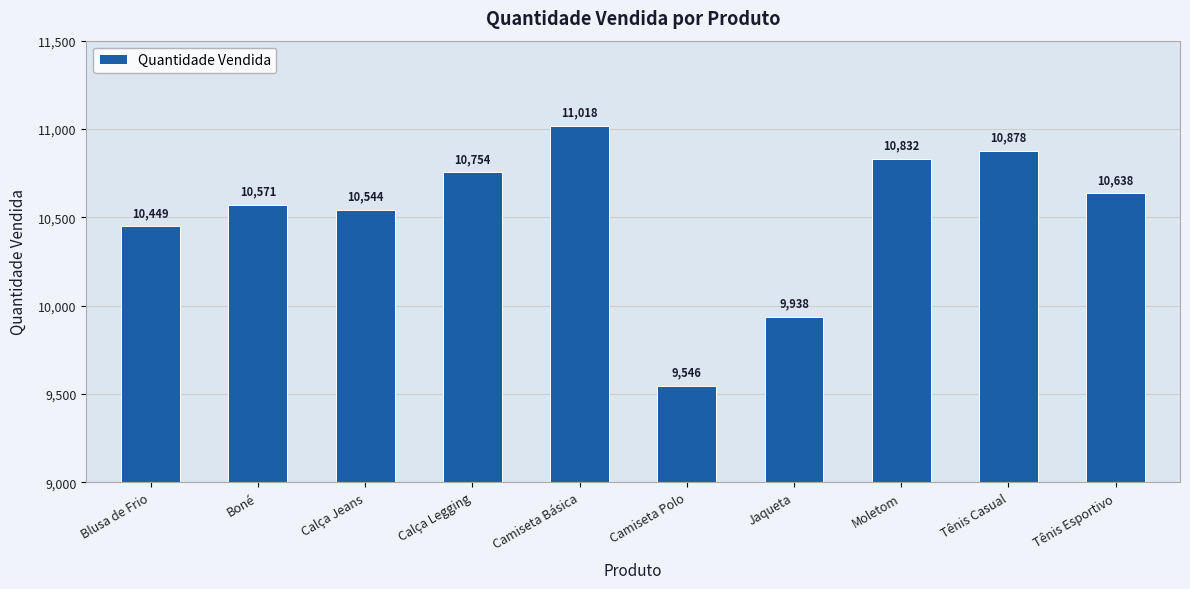

Approximately how many times larger is the value at Tênis Esportivo compared to Tênis Casual?

1.0